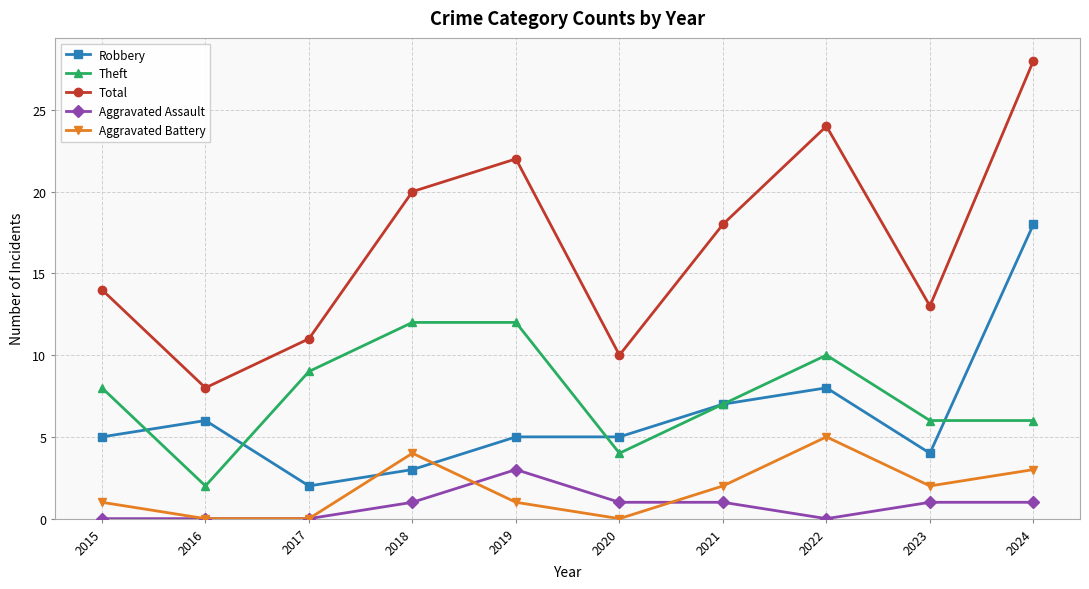

True or false: Total has a value of 4 at 2016.

False